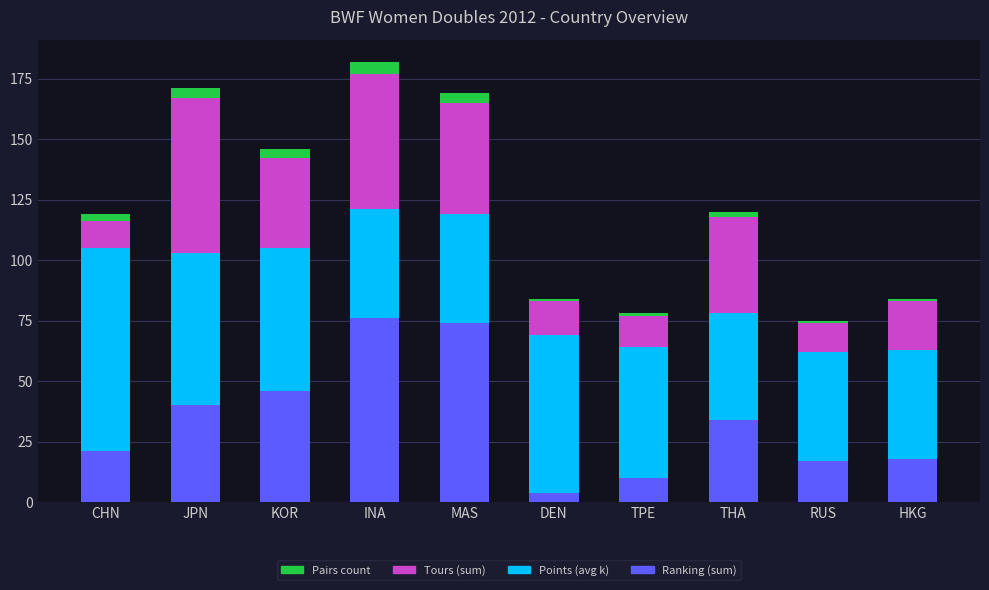

What is the sum of all Ranking (sum) values?

340